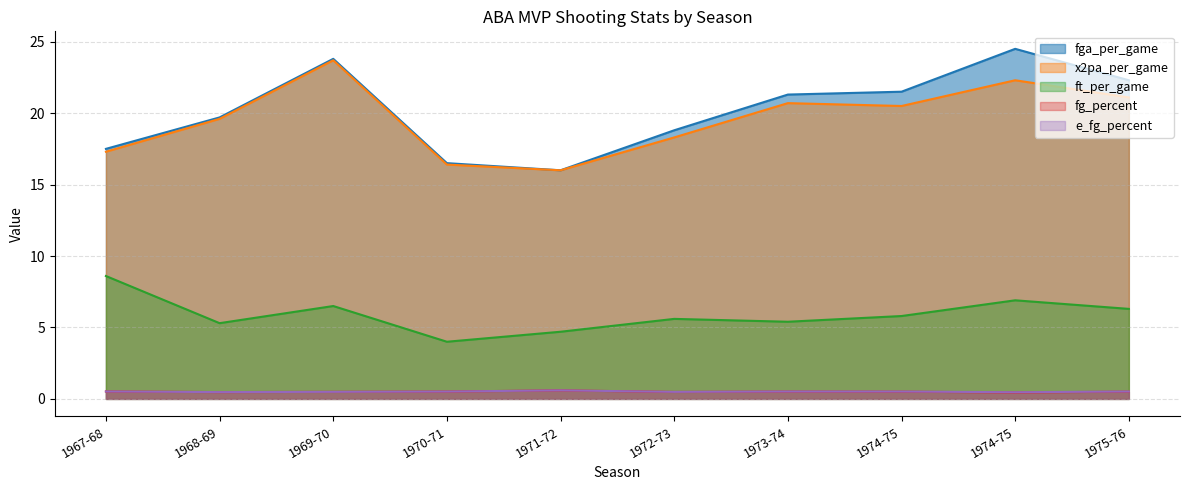

True or false: fg_percent and ft_per_game cross at least once.

False